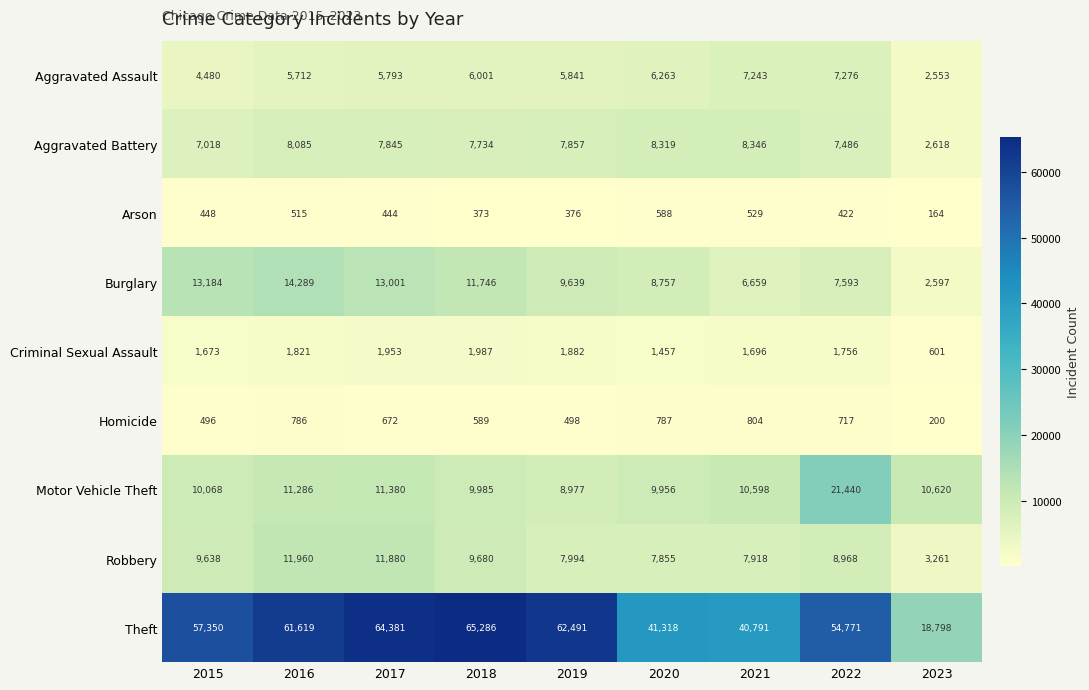

What is the difference between the second highest and second lowest values in the Motor Vehicle Theft series?

1424